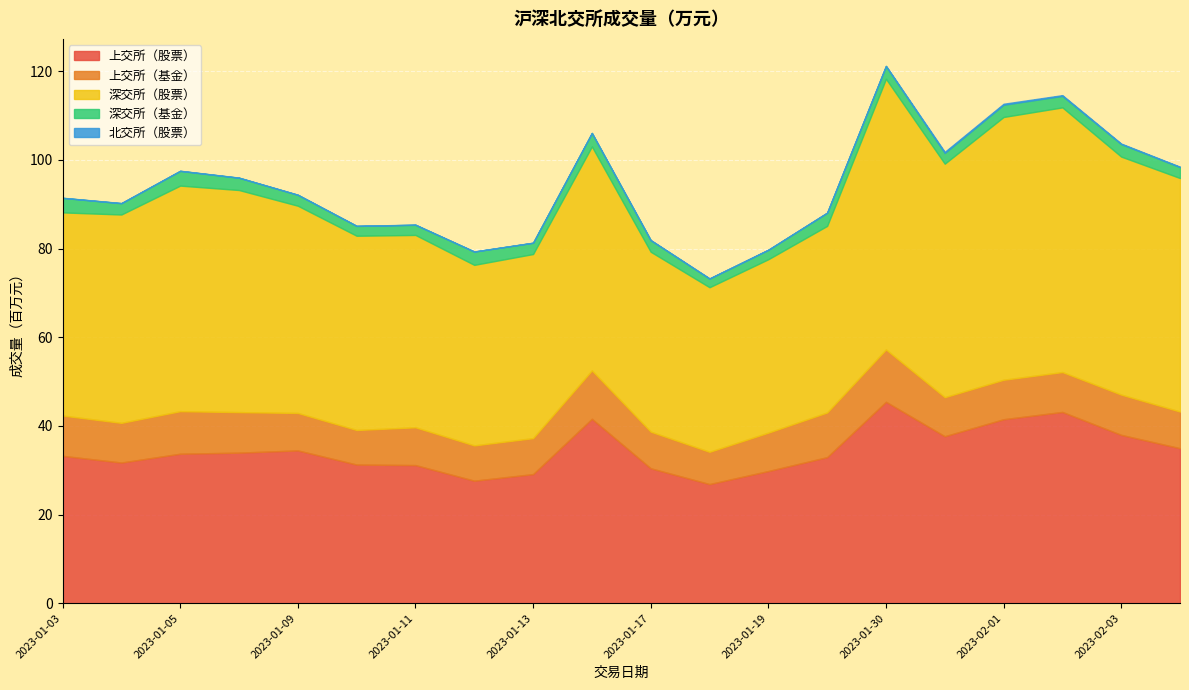

What is the minimum value for 上交所（股票）?

26.9